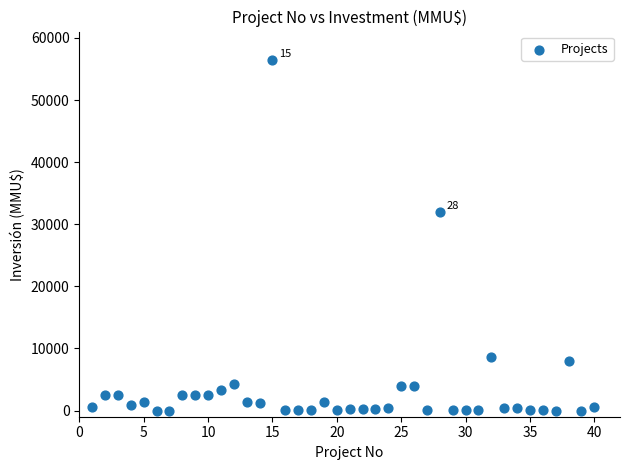

What Y value in the scatter plot is closest to 28256?

32000